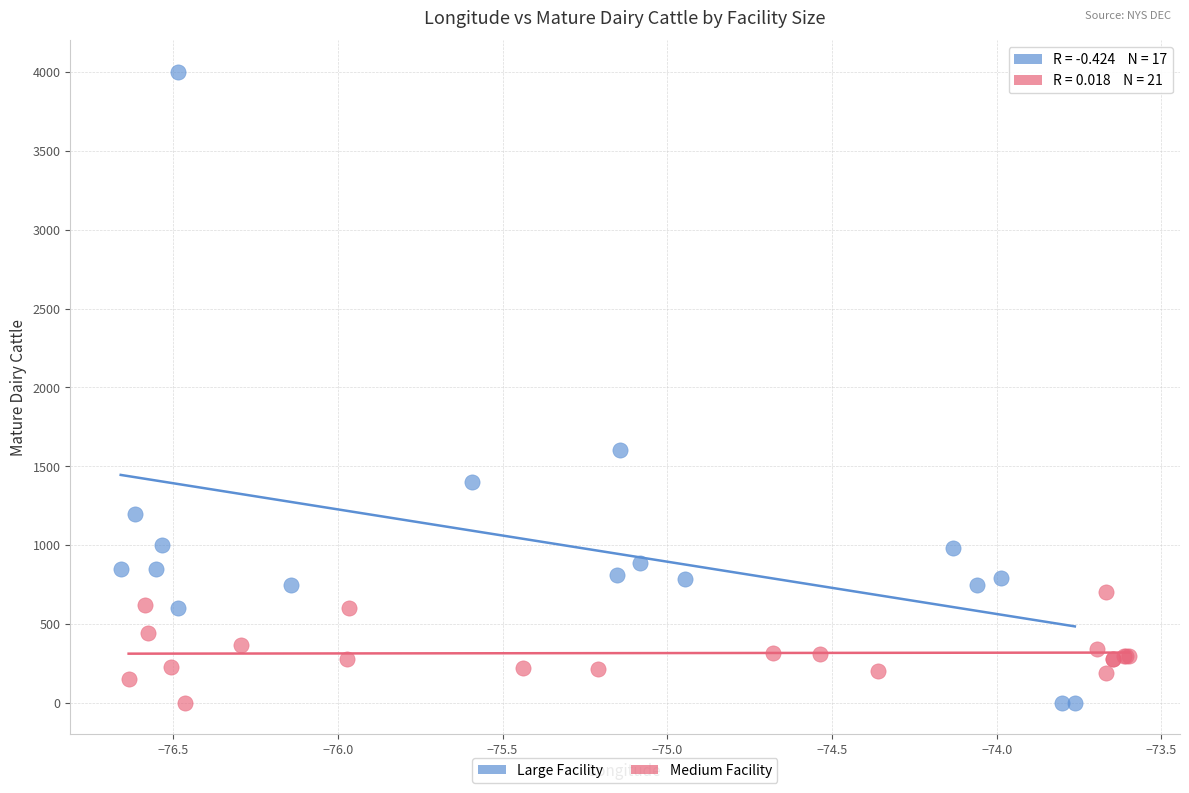

Which series contains the highest Y value?

Large Facility